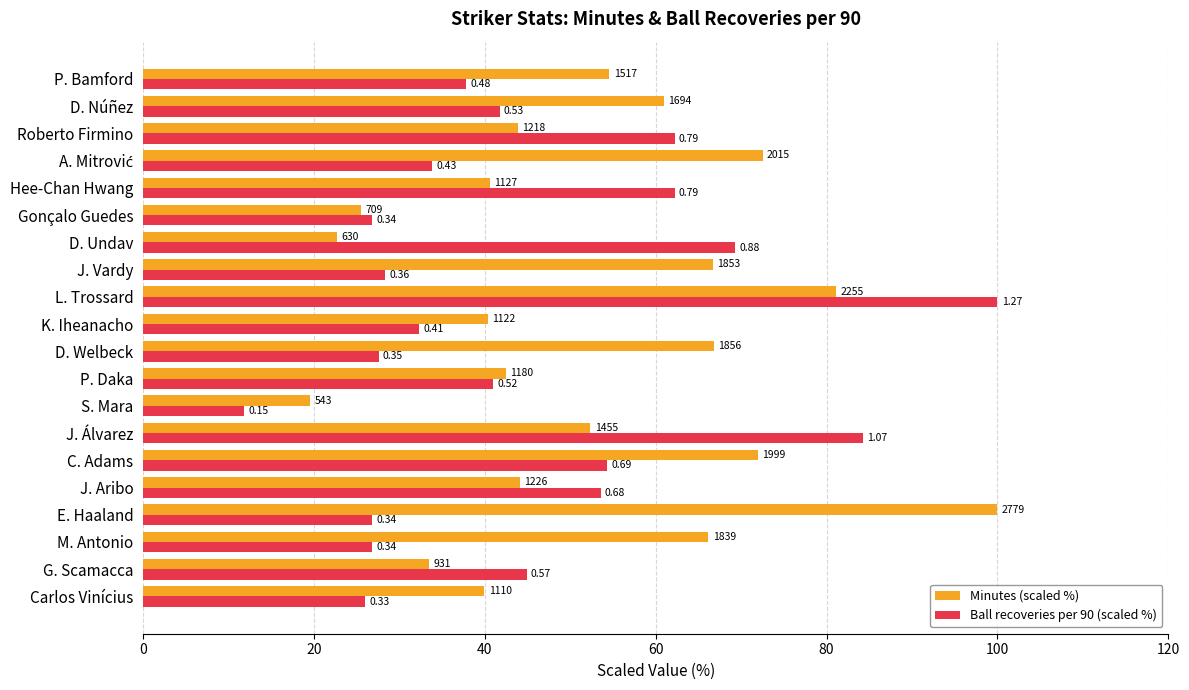

What are all the series names shown in the legend?

Minutes (scaled %), Ball recoveries per 90 (scaled %)